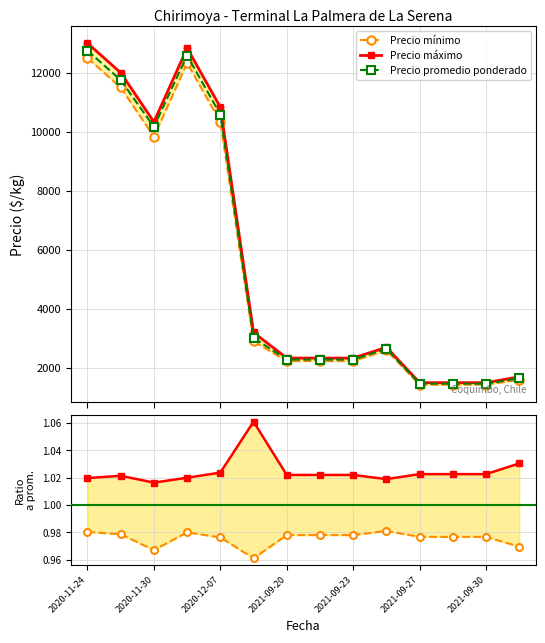

True or false: mín / prom and máx / prom cross at least once.

False